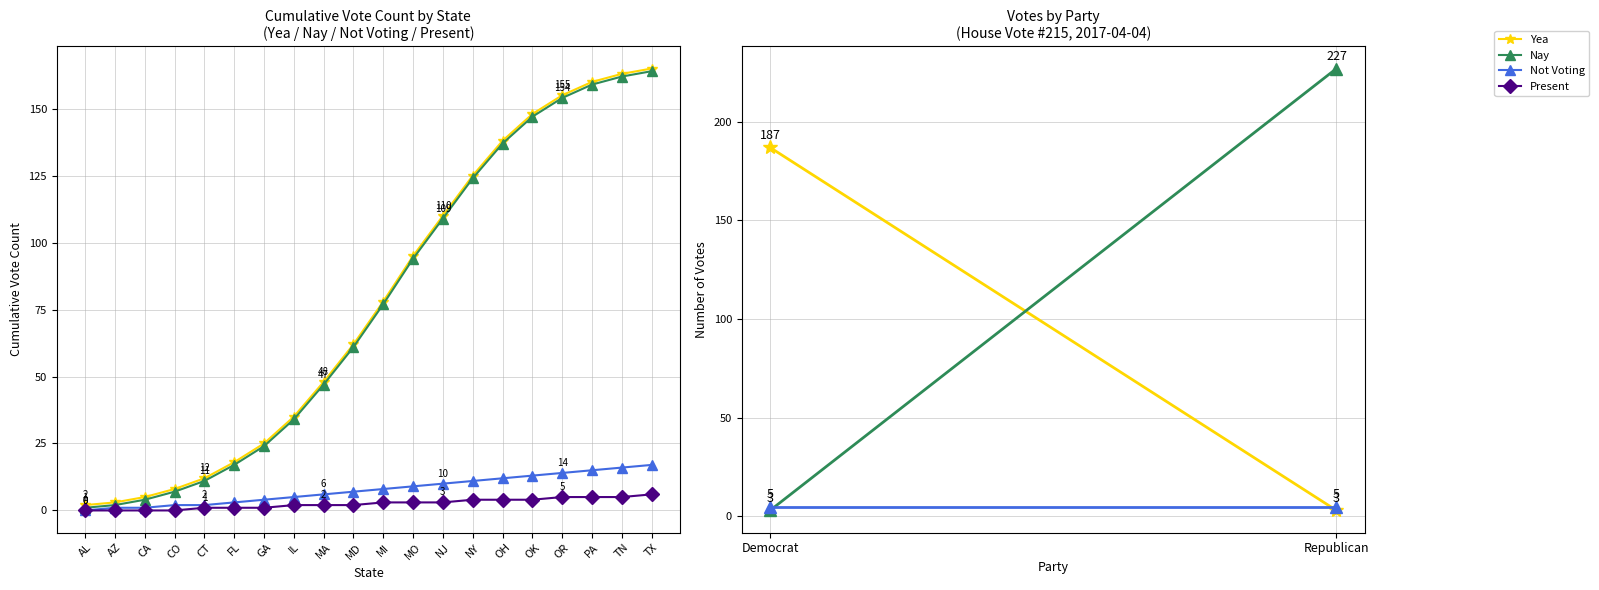

Is it true that Not Voting equals 13 at OK?

True